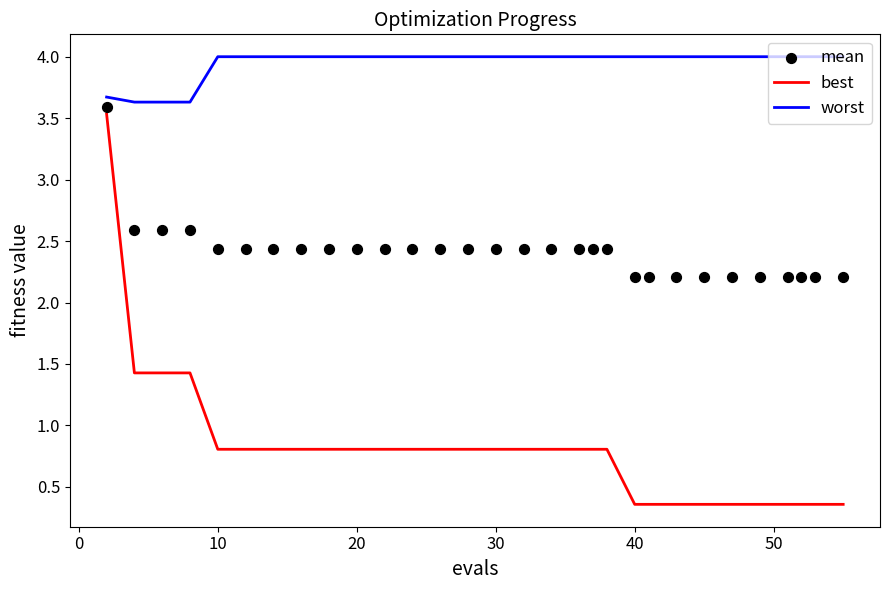

True or false: best and worst intersect in this chart.

False